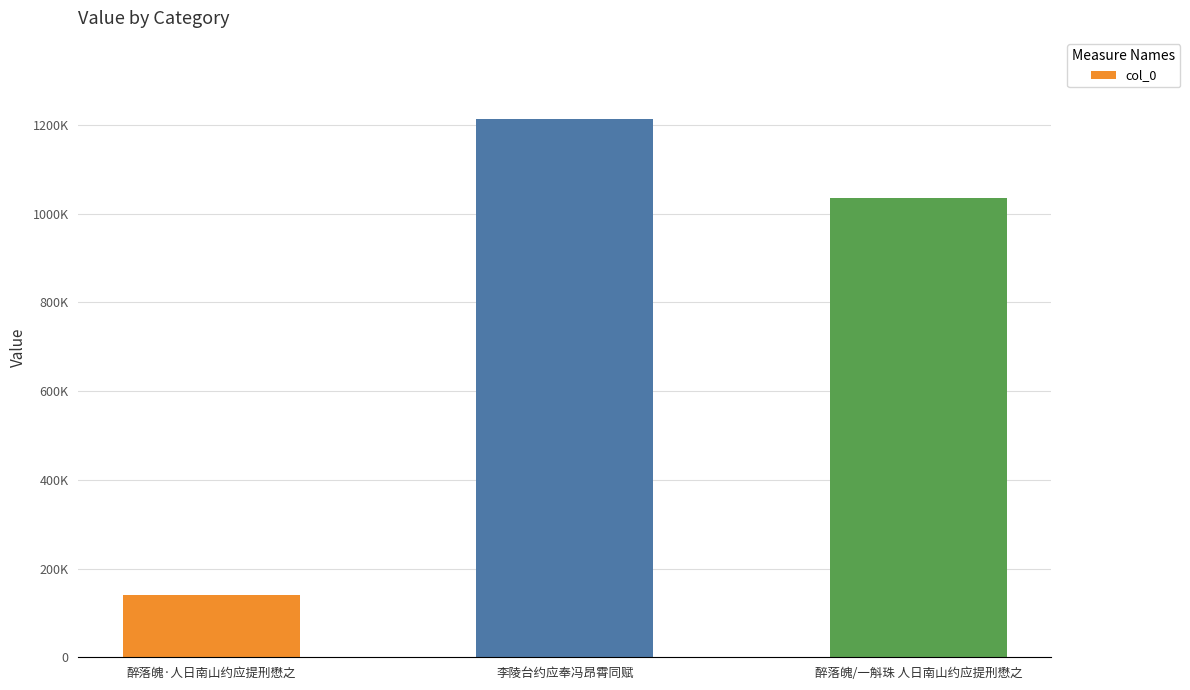

How many values are between 139501 and 1213696?

3